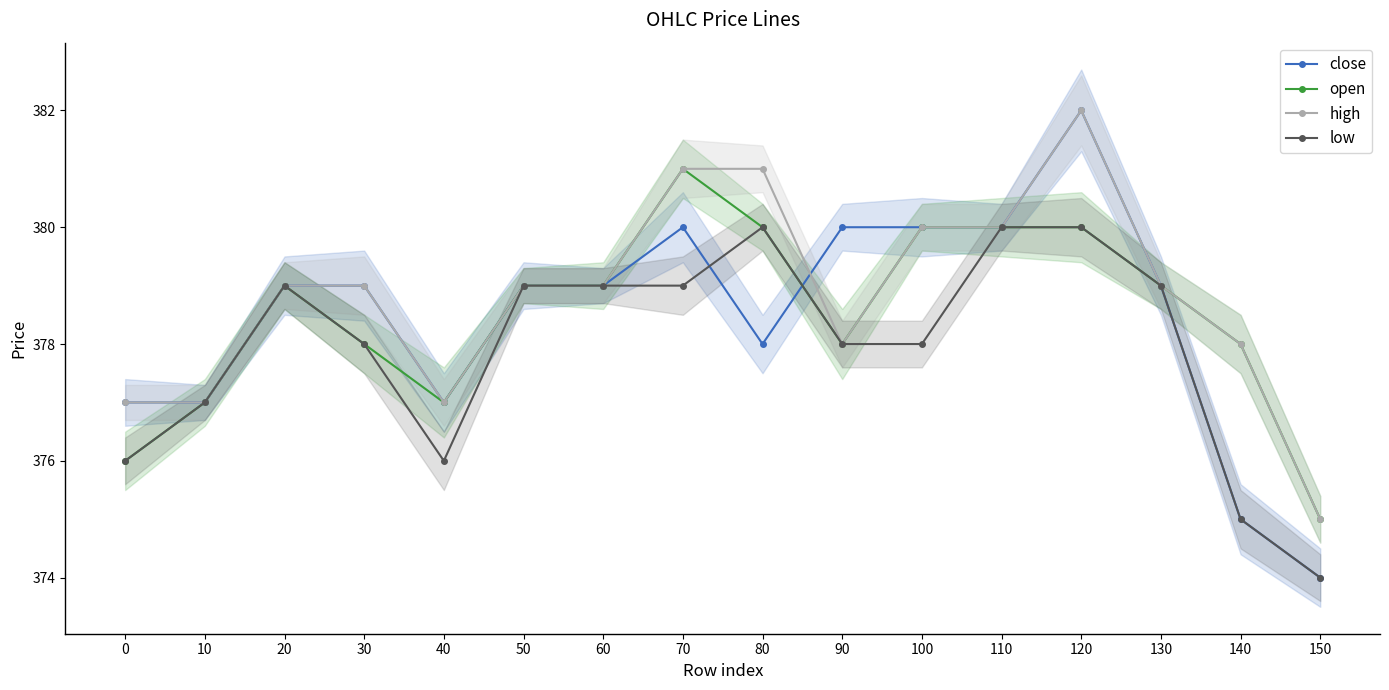

What is the minimum value shown in the chart?

374